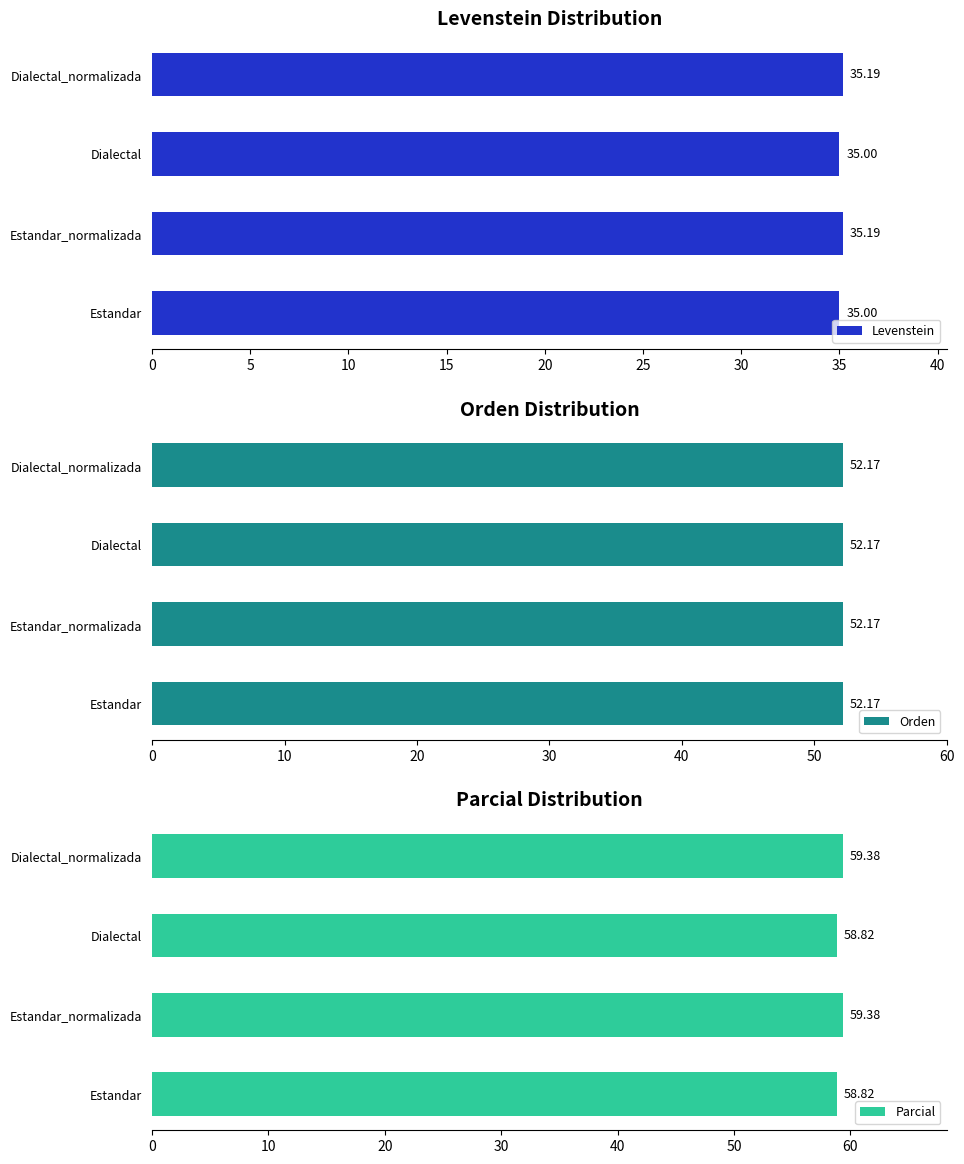

Which series has the widest spread of values?

Parcial